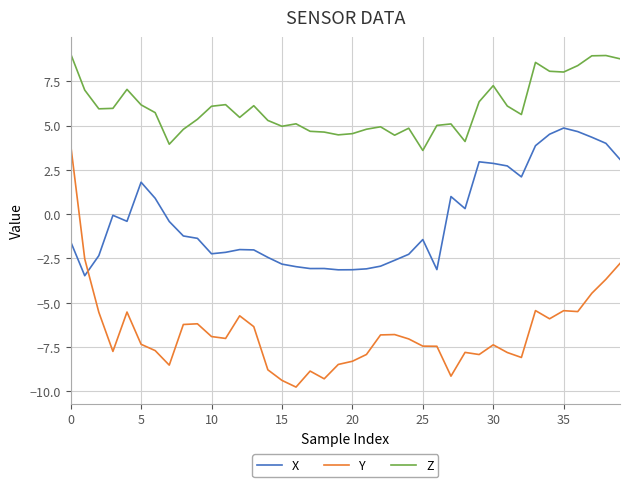

After their last crossing, which series has the higher values: Y or X?

X